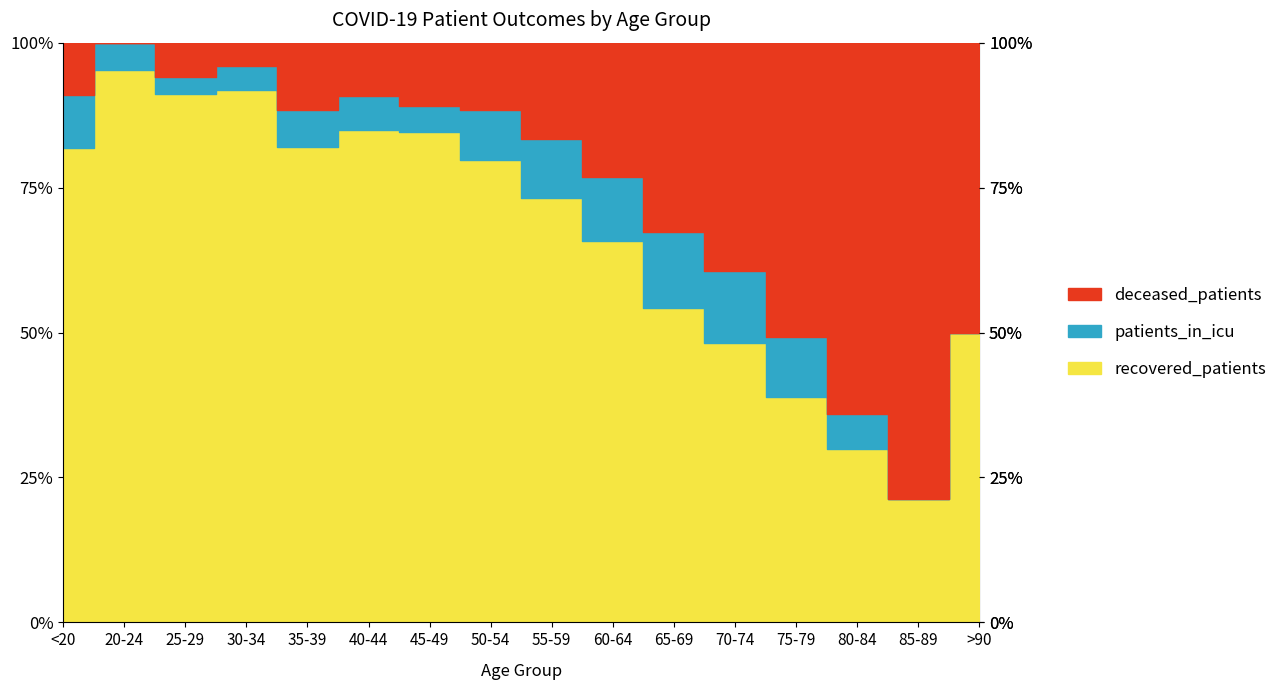

Between 50-54 and 60-64, which is larger?

60-64